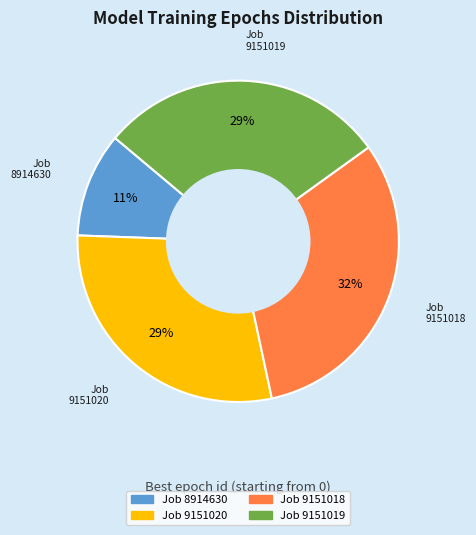

To the nearest percent, what percentage of the pie is Job 9151018?

32%